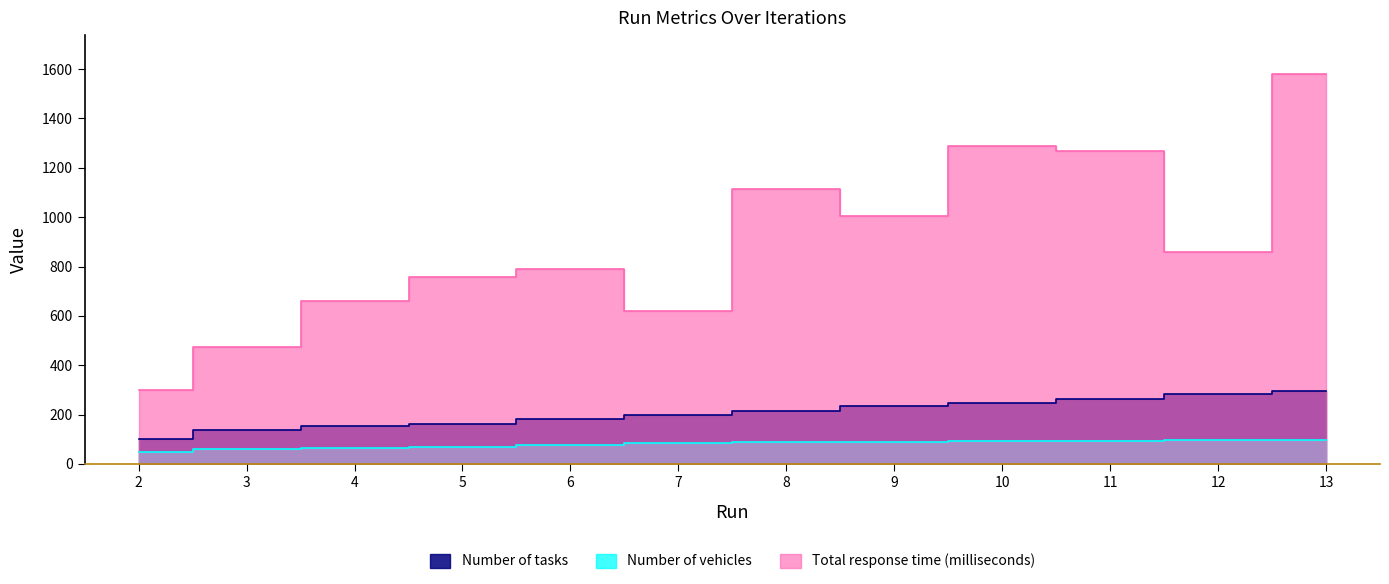

The value of Total response time (milliseconds) at 5 is 756.6. True or false?

True